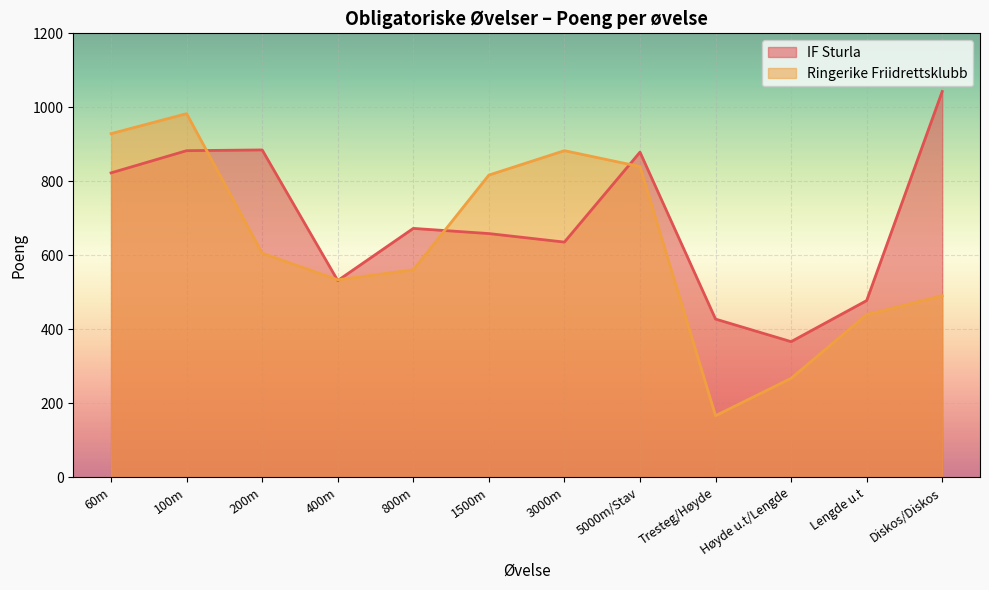

At how many categories does at least one series exceed 660?

8